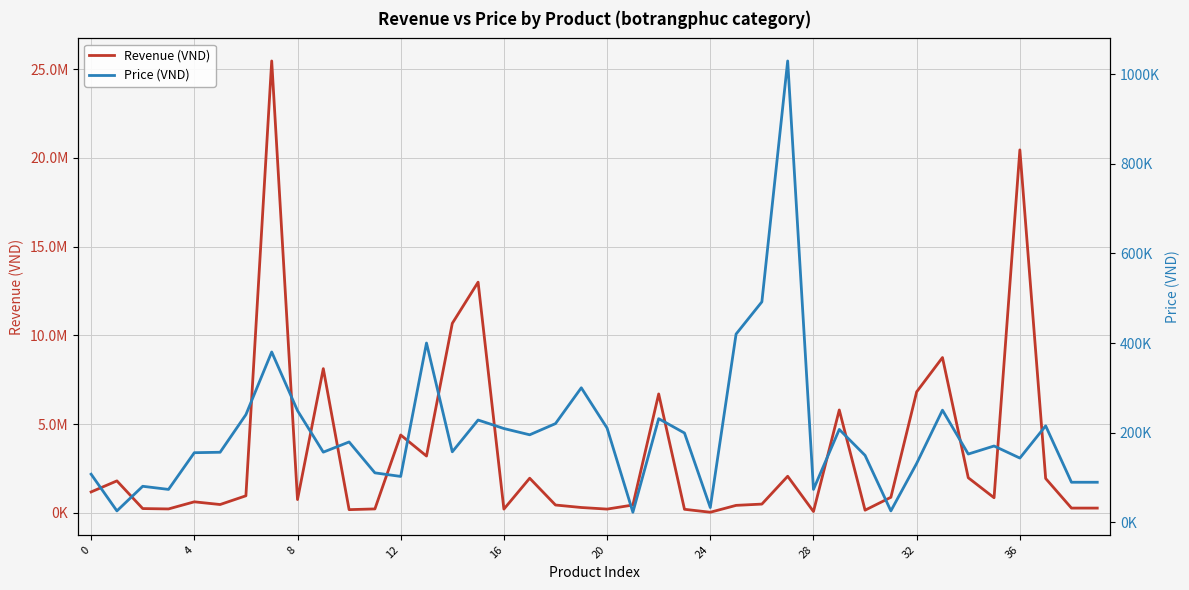

What is the sum of all Price (VND) values?

8050841